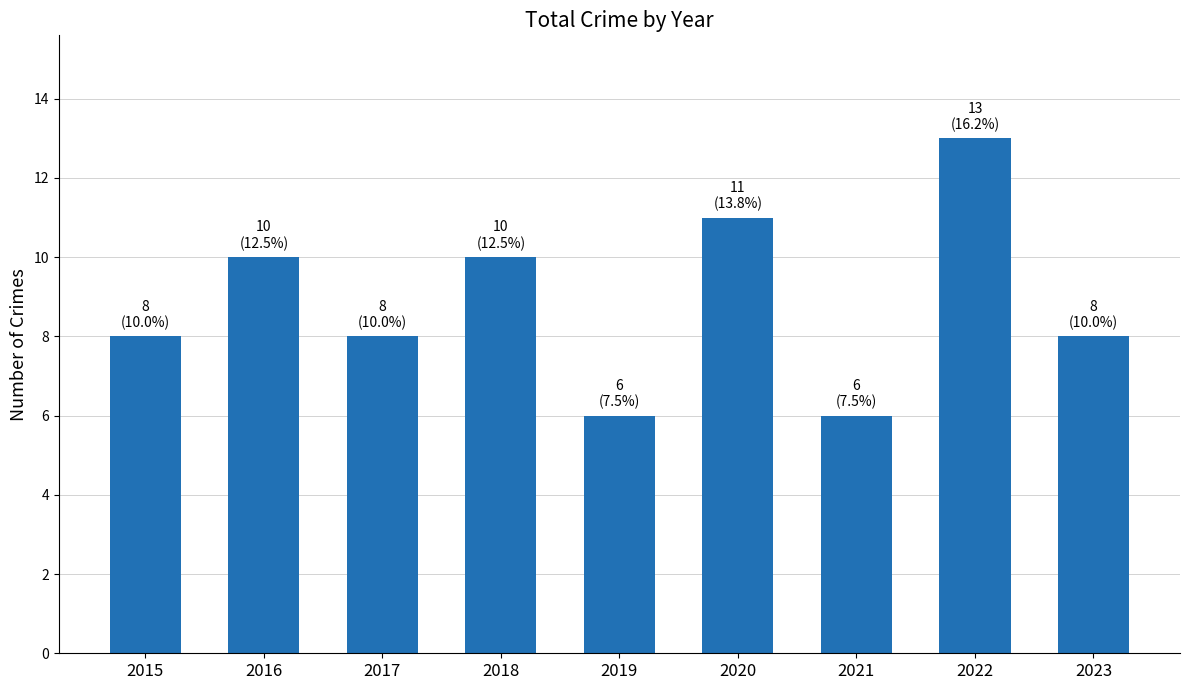

Is it true that the value at 2021 is 6?

True